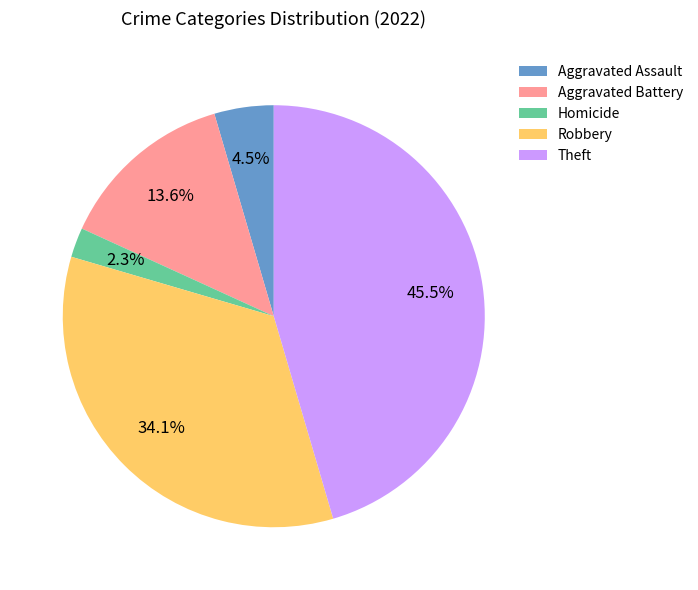

What is the smallest slice in the pie chart?

Homicide